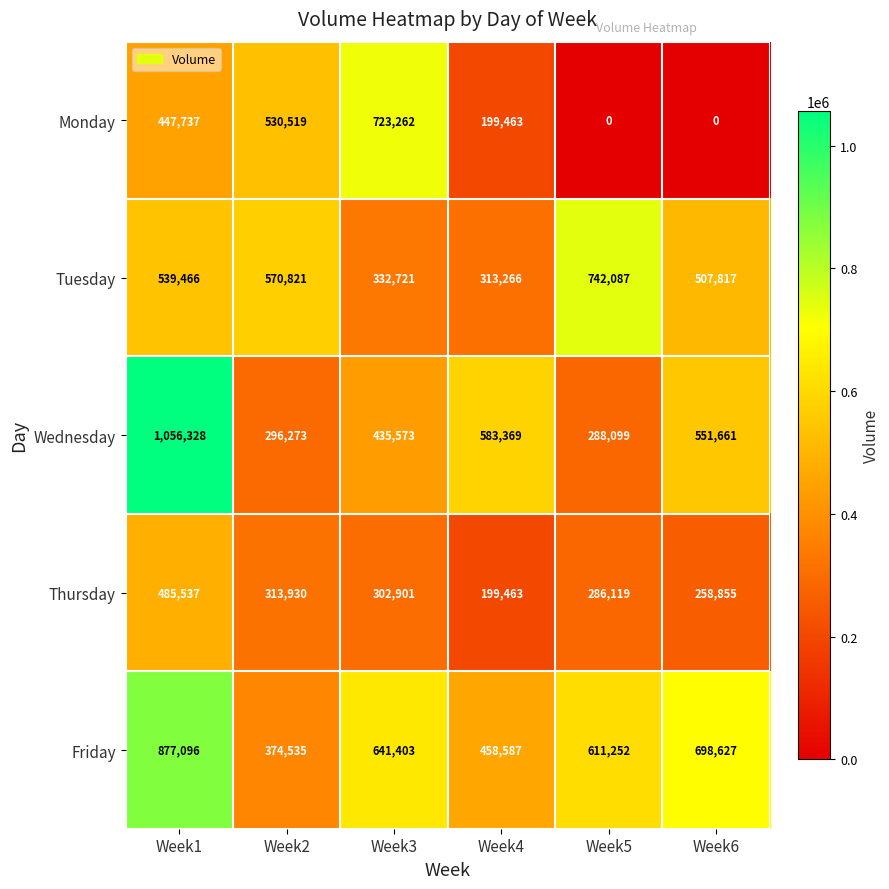

What is the total value across all series at Week5?

1927557